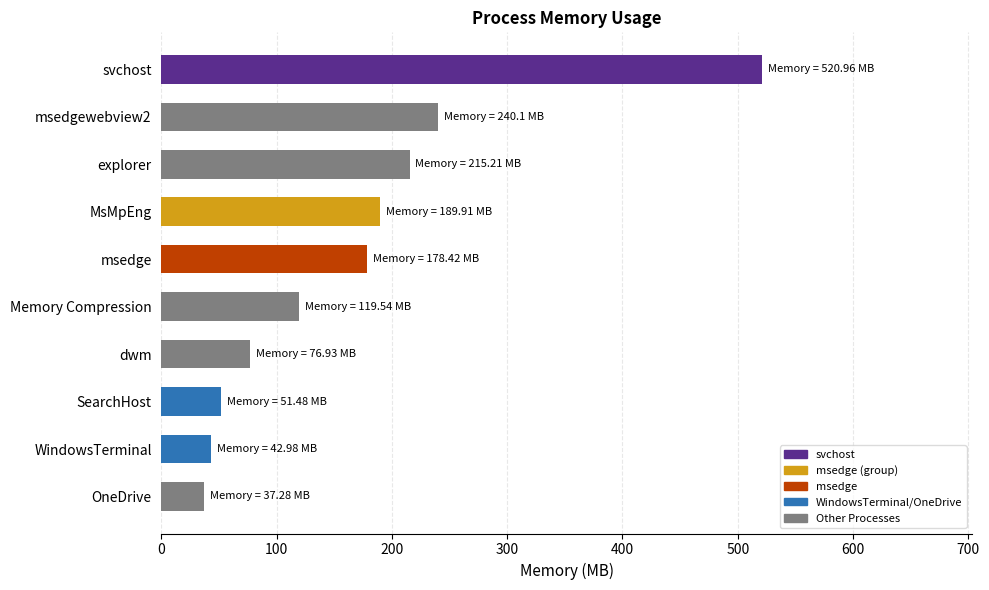

Which has a higher value, SearchHost or OneDrive?

SearchHost